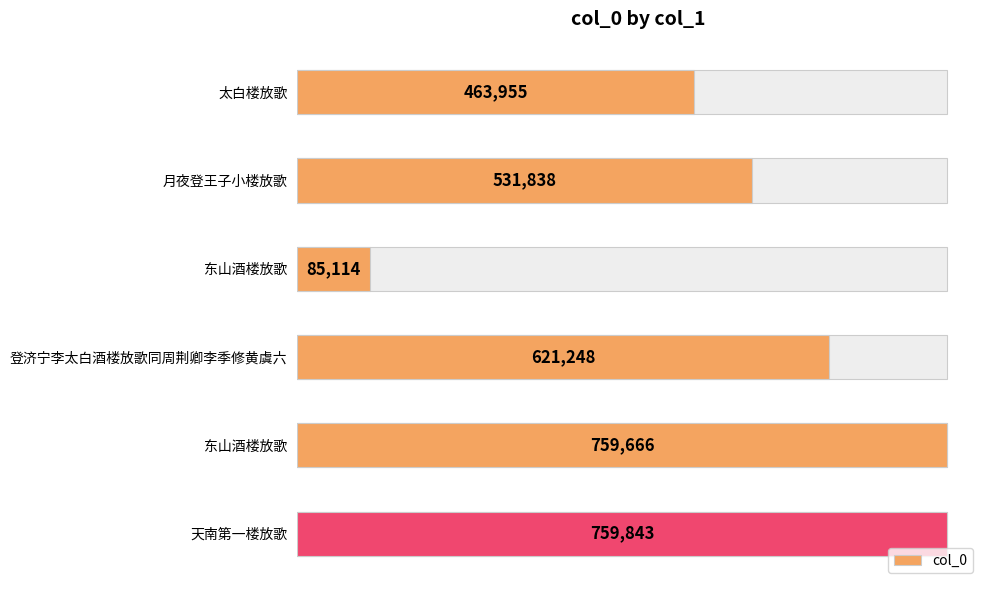

Which has a higher value, 登济宁李太白酒楼放歌同周荆卿李季修黄虞六 or 东山酒楼放歌?

东山酒楼放歌